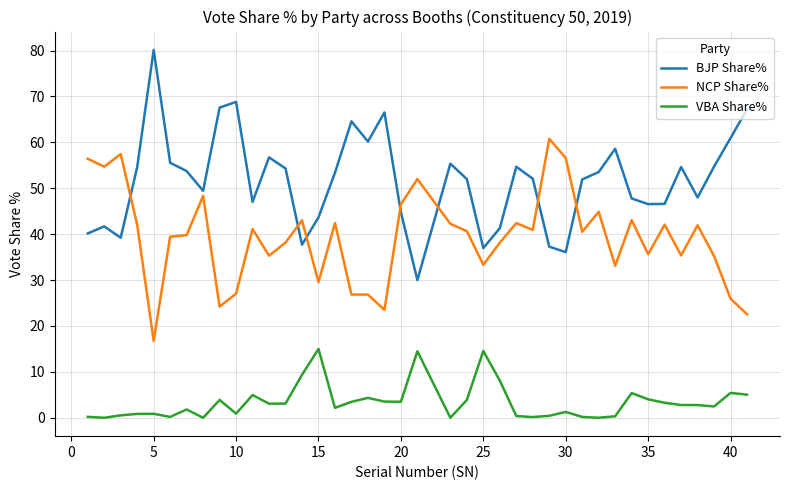

What is the greatest value displayed?

80.1